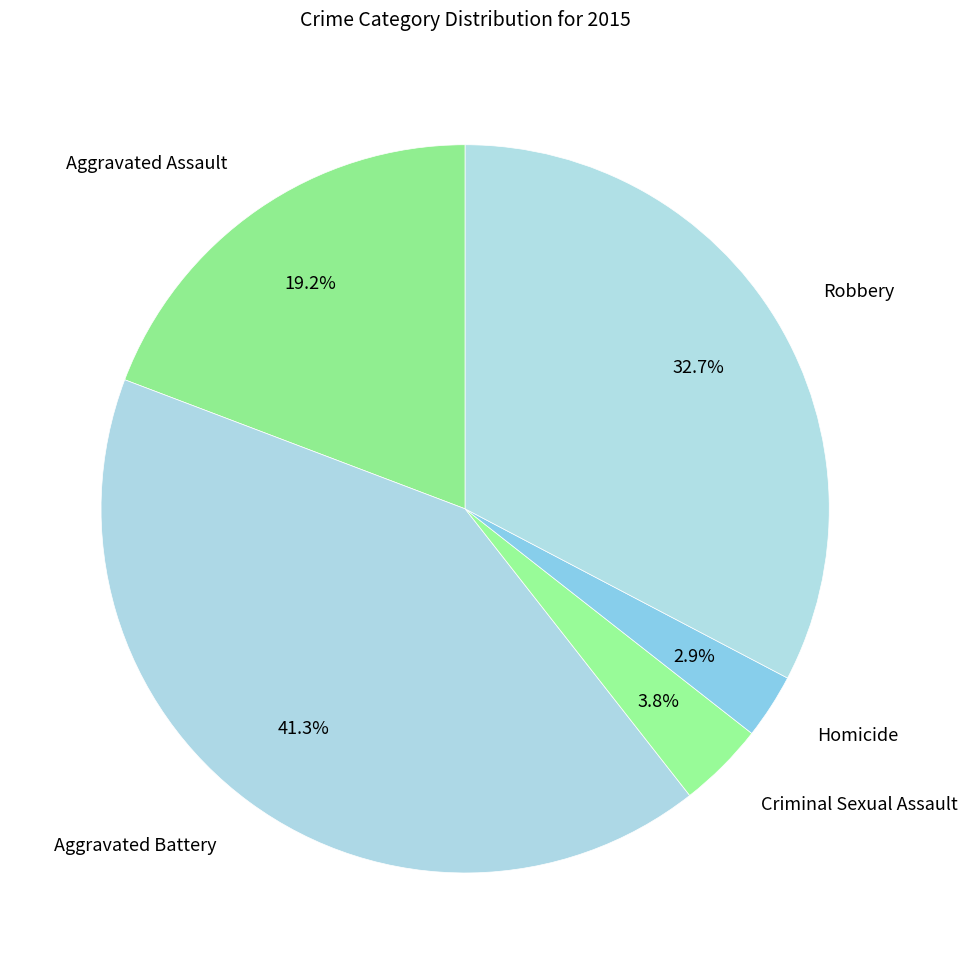

Combined, do Criminal Sexual Assault and Aggravated Battery account for over 50%?

No